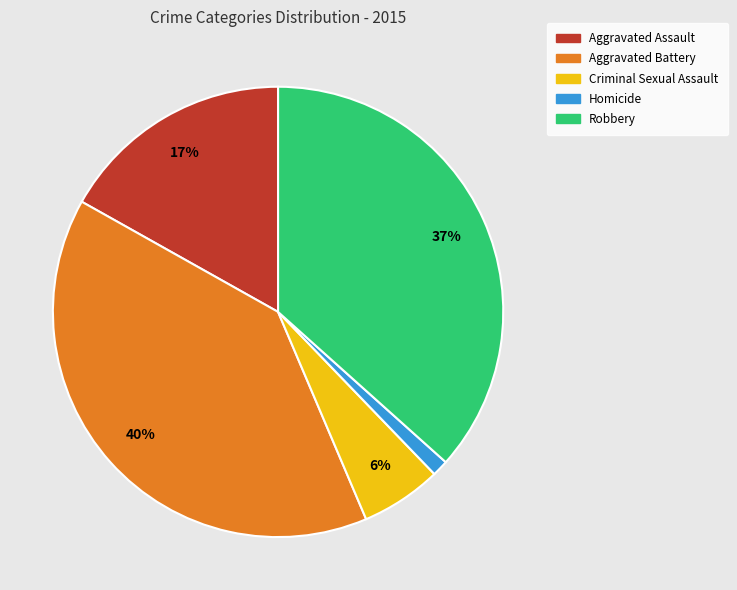

Which category has the biggest portion of the pie?

Aggravated Battery